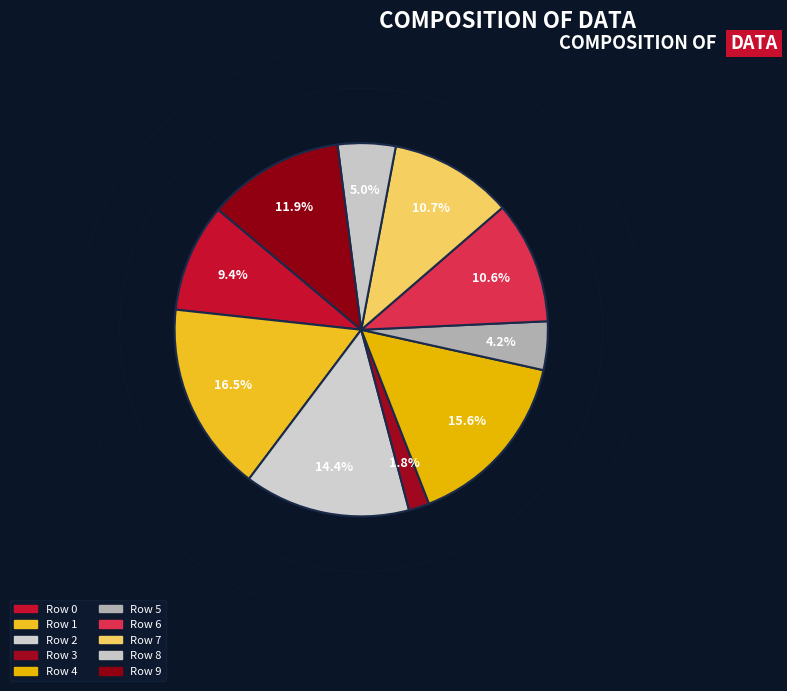

To the nearest percent, what portion does 9 represent?

12%